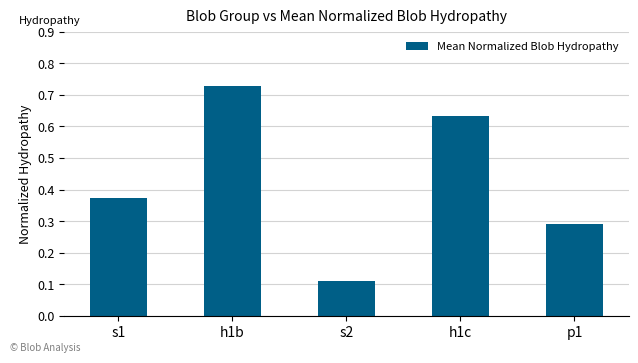

Count the number of categories in the chart.

5